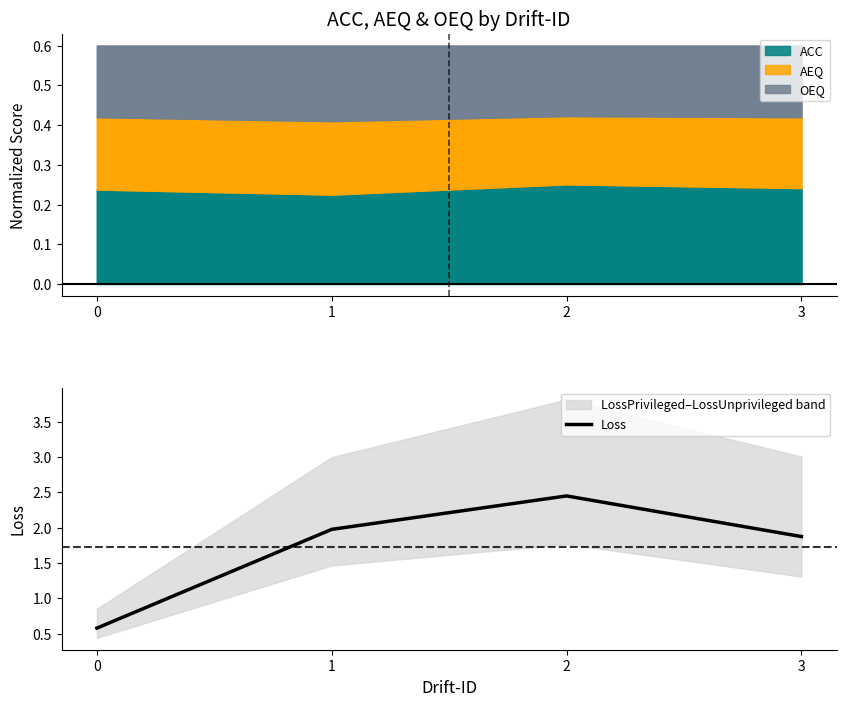

True or false: the data shows 0.6 at 1.

False